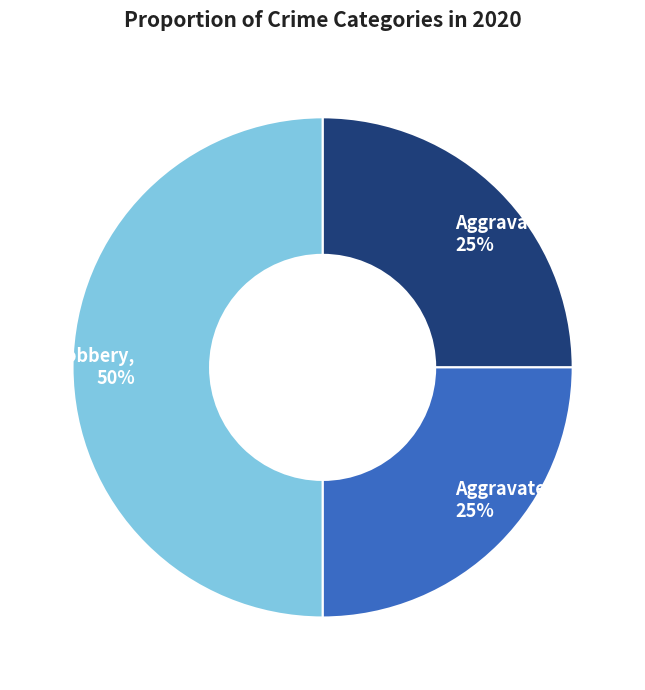

How many segments does this pie chart have?

3